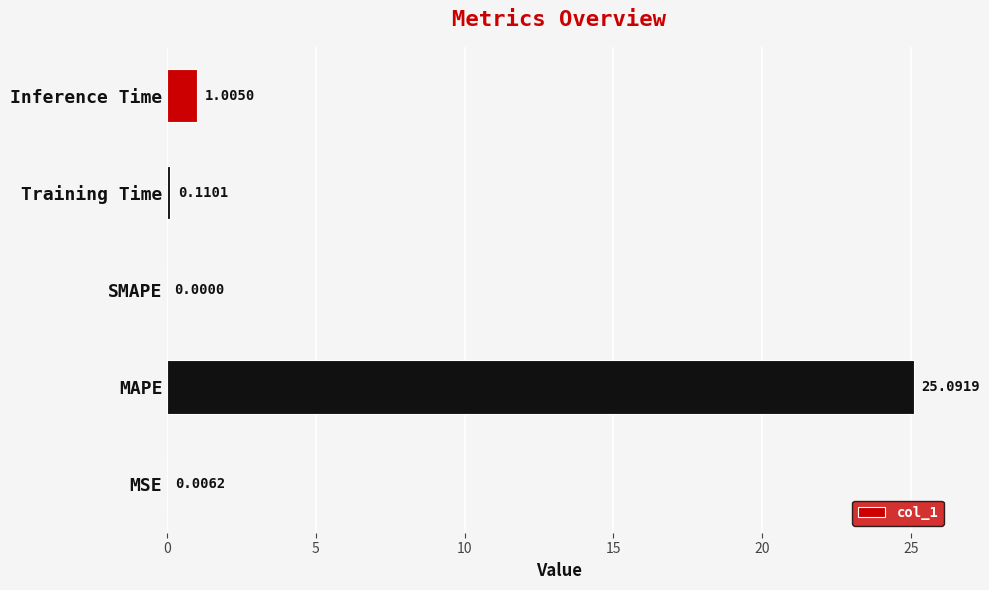

Where is the data nearest to the value 12?

Inference Time